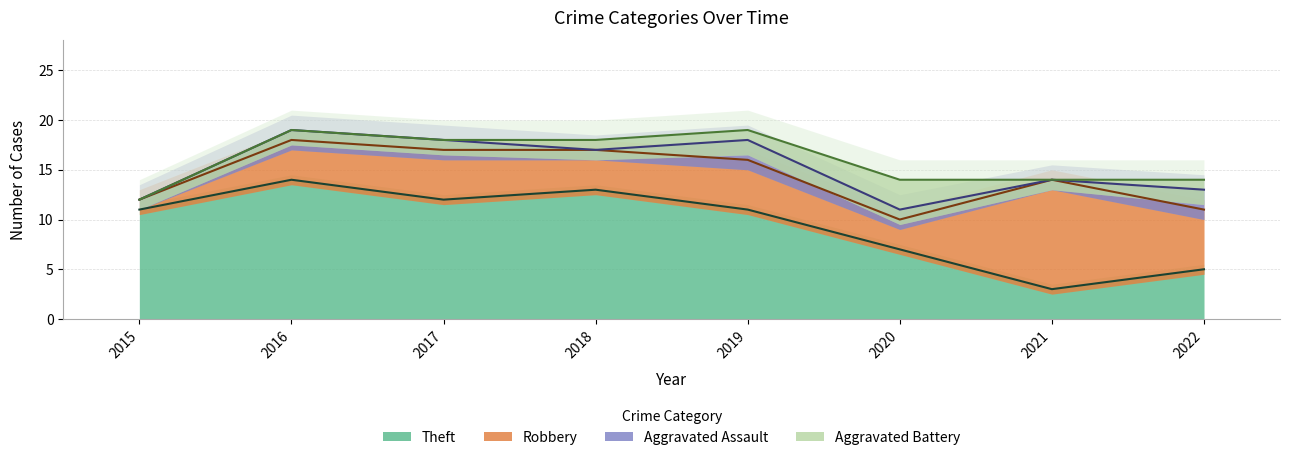

How many lines are shown in the chart?

4